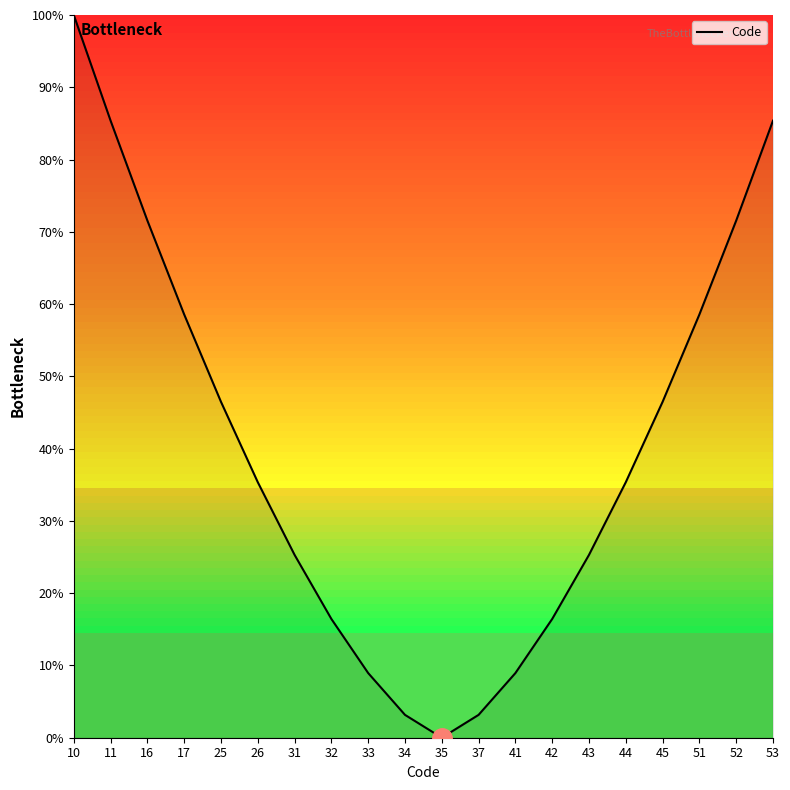

Reading left to right, list all the values displayed in this chart.

10=100.0	11=85.4	16=71.6	17=58.6	25=46.5	26=35.4	31=25.3	32=16.4	33=8.9	34=3.2	35=0.0	37=3.2	41=8.9	42=16.4	43=25.3	44=35.4	45=46.5	51=58.6	52=71.6	53=85.4